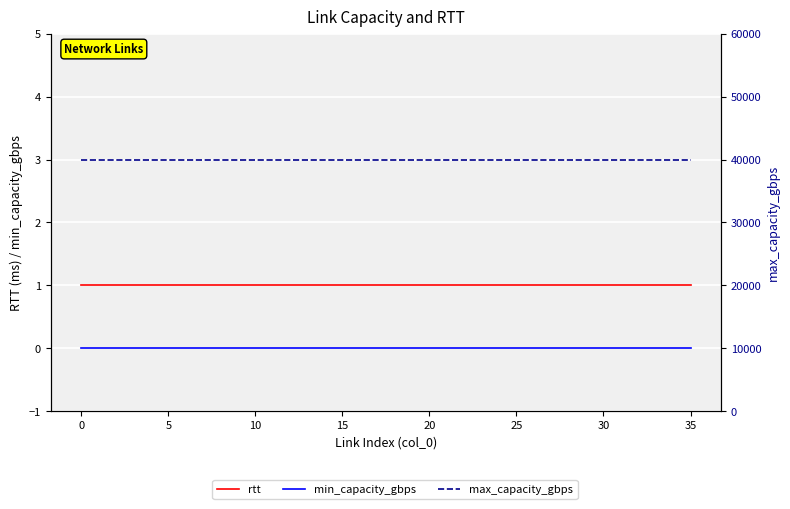

True or false: max_capacity_gbps and min_capacity_gbps intersect in this chart.

False